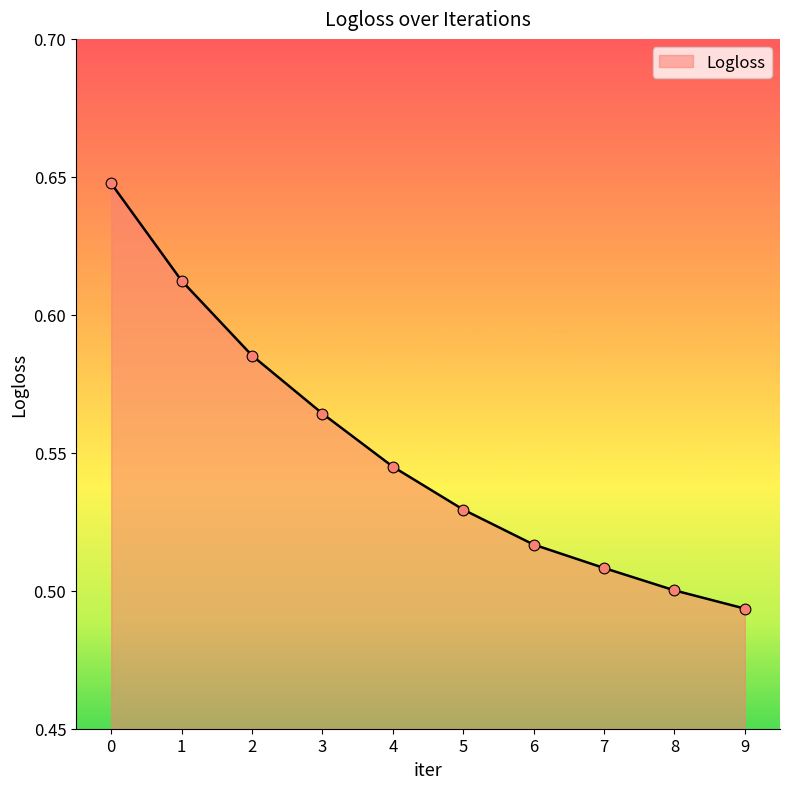

What is the change in value from 2 to 7?

-0.1